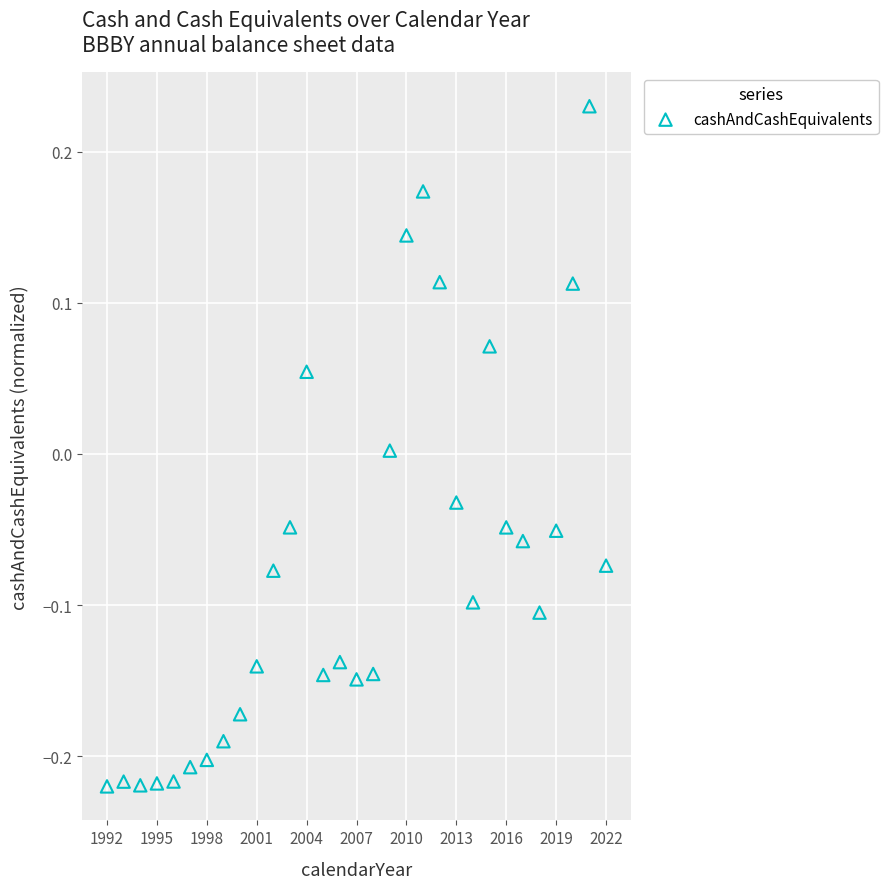

What is the range of X values (max minus min)?

30.0